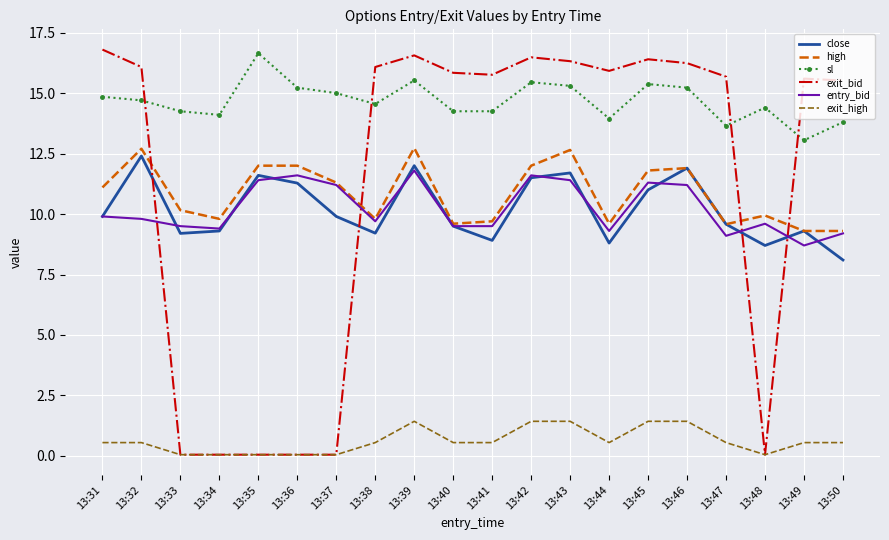

Count the number of categories in the chart.

20